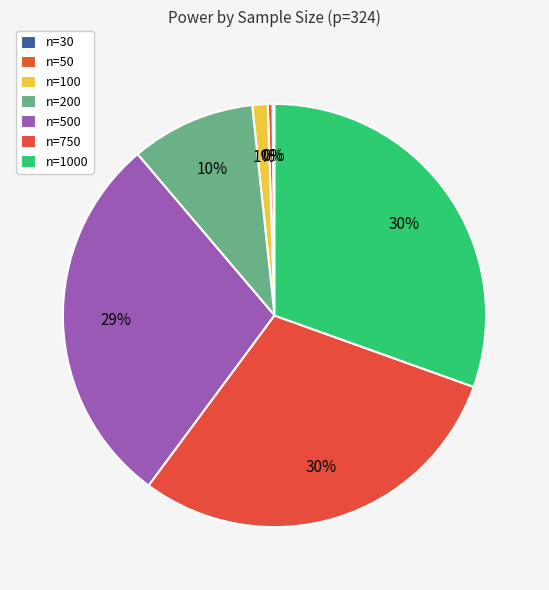

Rank the categories by value from highest to lowest.

n=1000, n=750, n=500, n=200, n=100, n=50, n=30